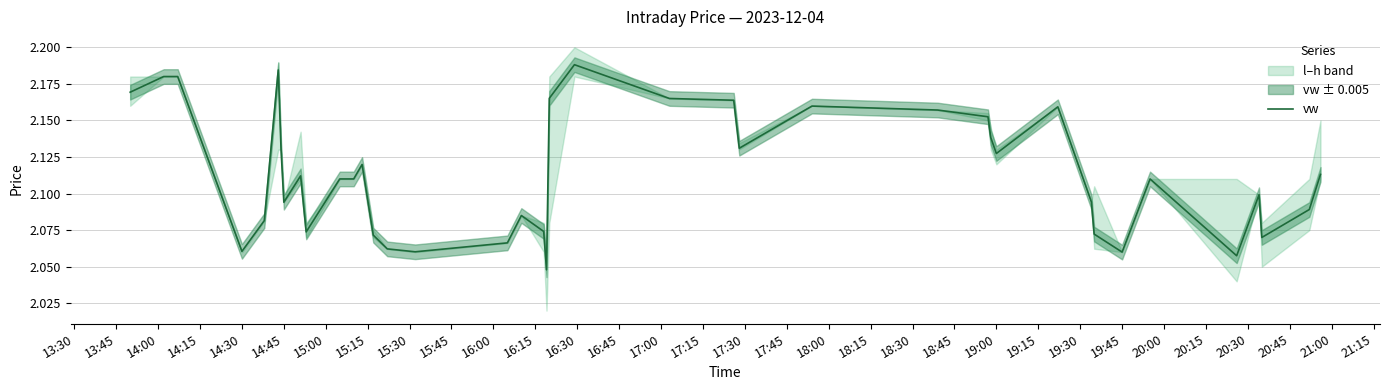

What is the approximate value at 19:45?

2.1